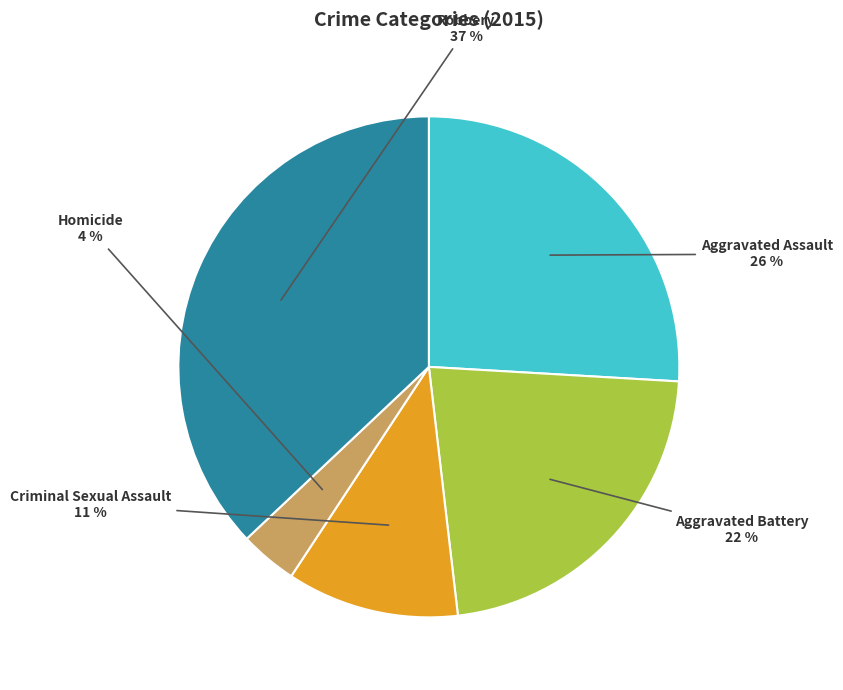

How many slices are in this pie chart?

5